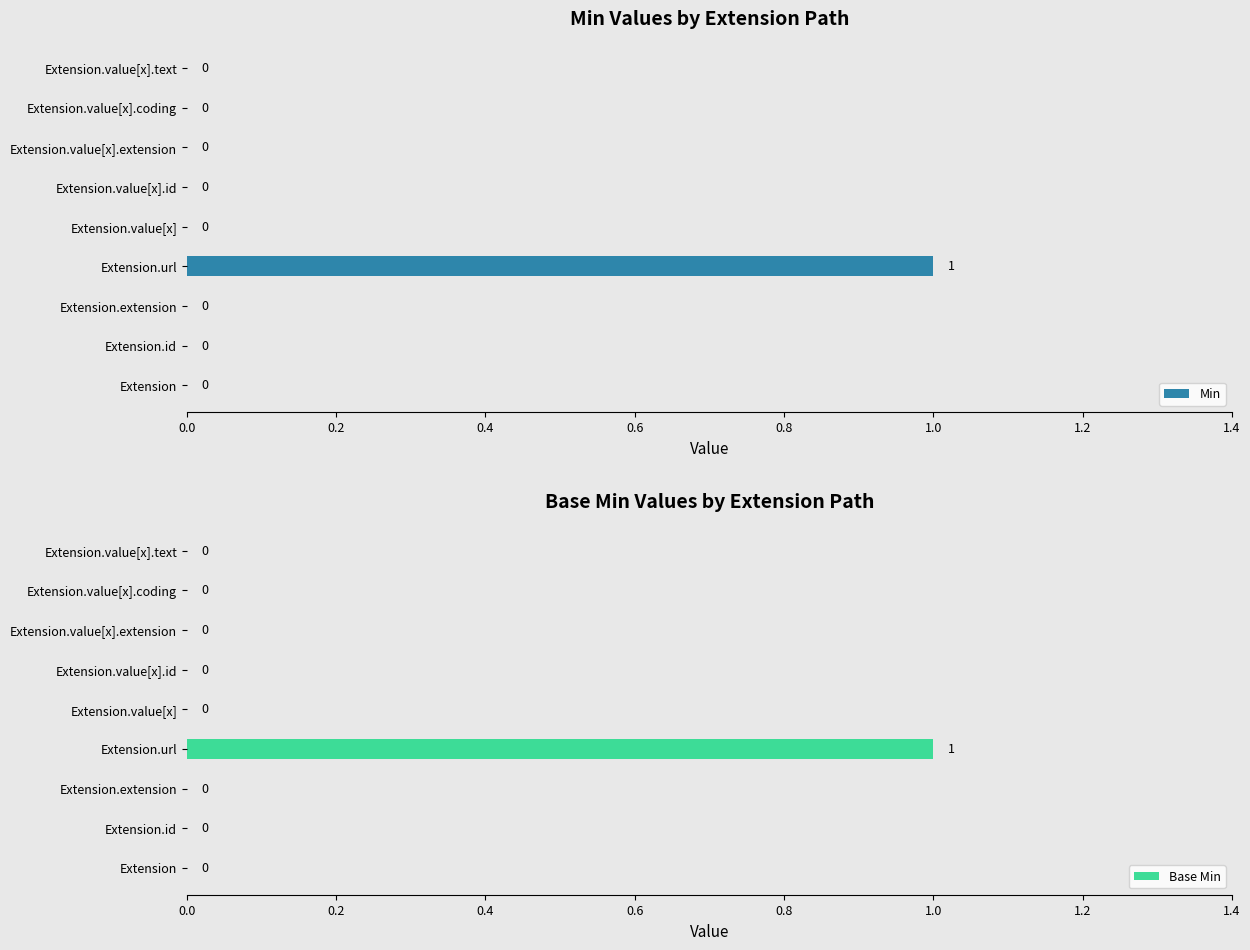

How many series are shown in this chart?

2